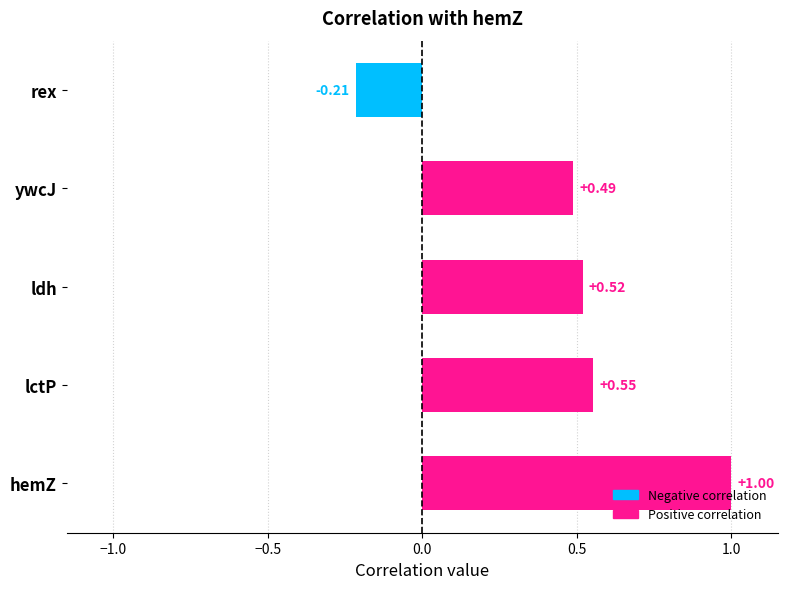

At which label is the value closest to 0?

rex